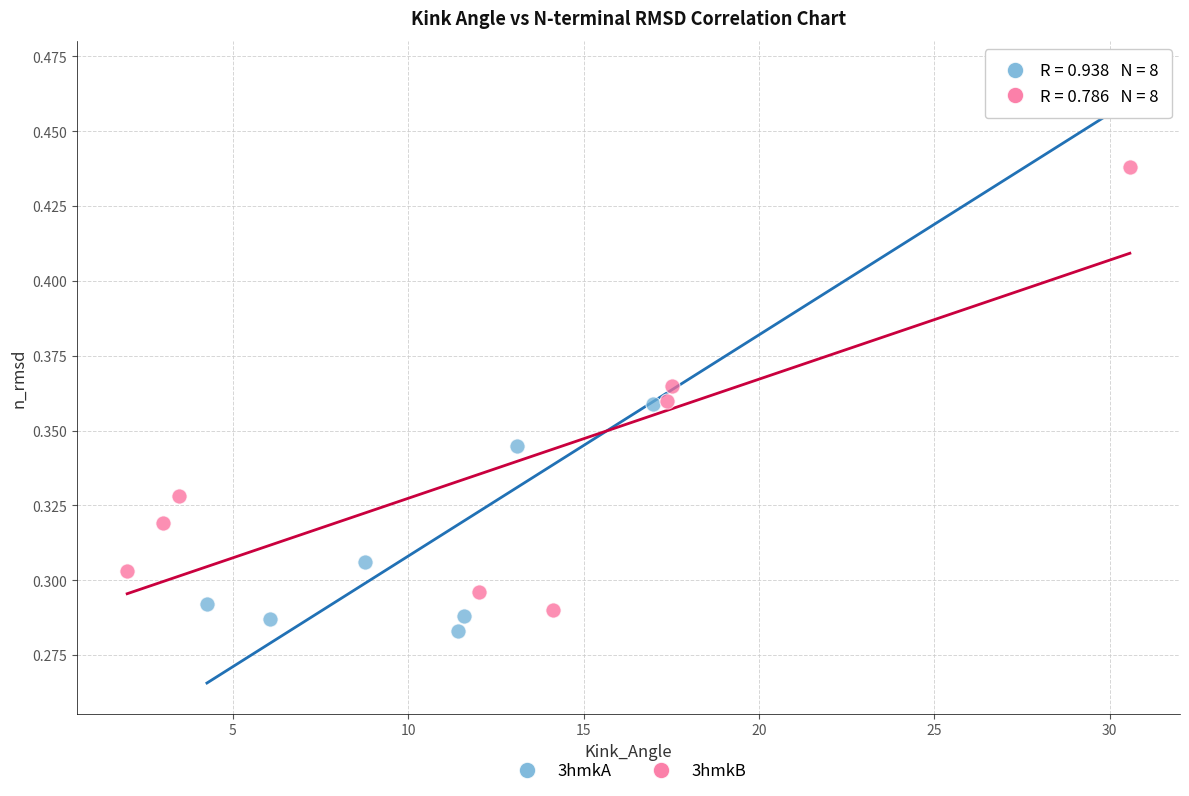

Which series has the largest Y range (max minus min)?

3hmkA